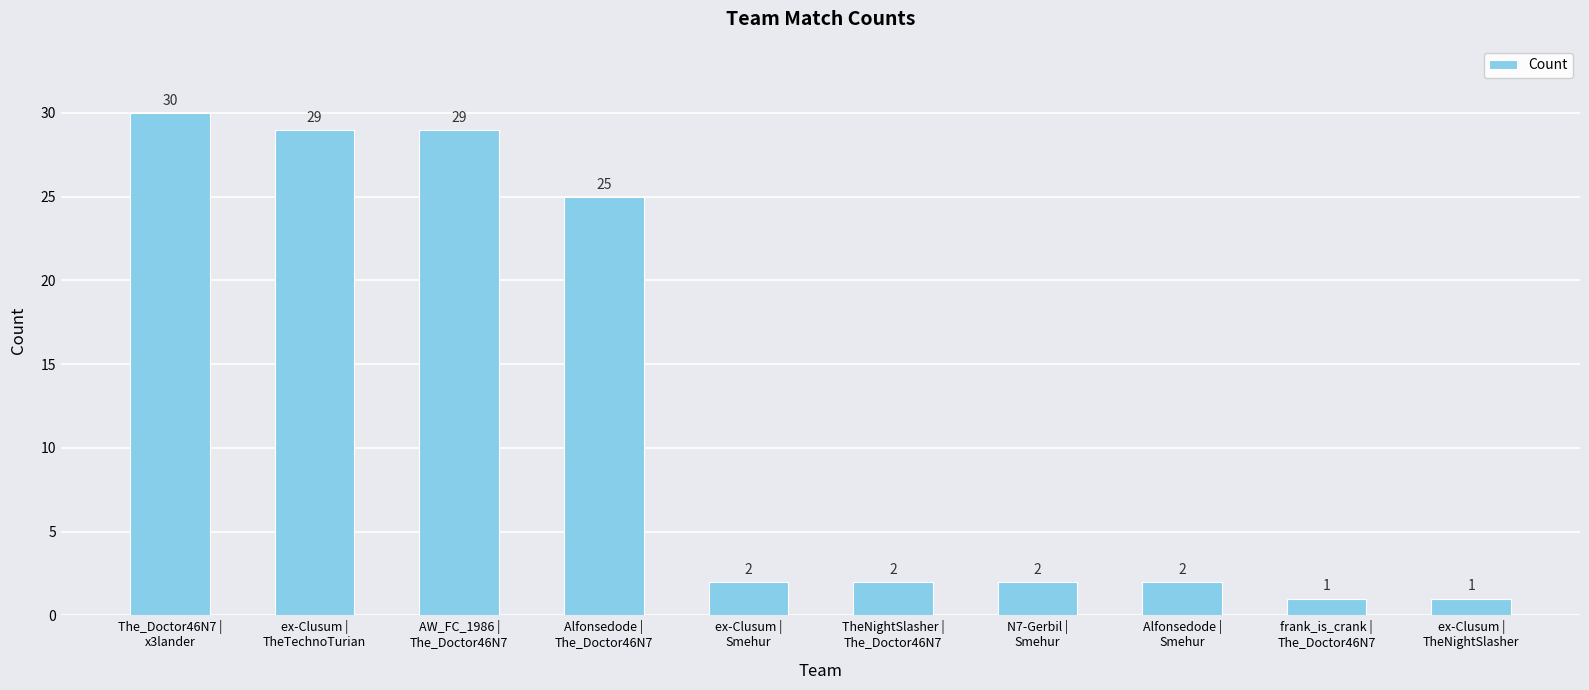

What position from the left is N7-Gerbil |
Smehur?

7